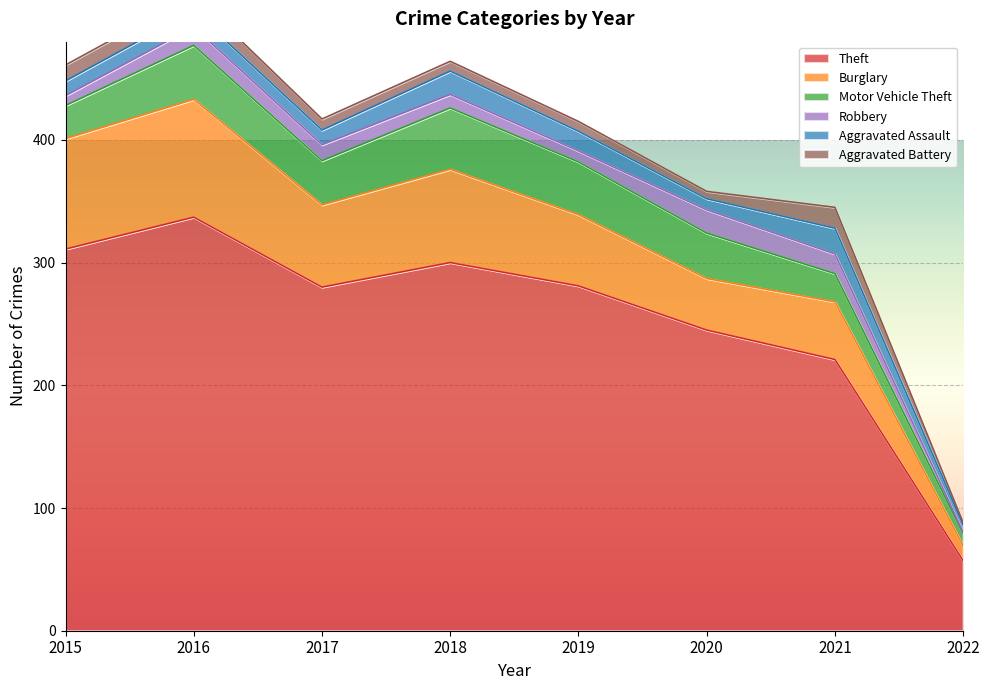

What is the value of the Theft point at the 5th from the left?

281